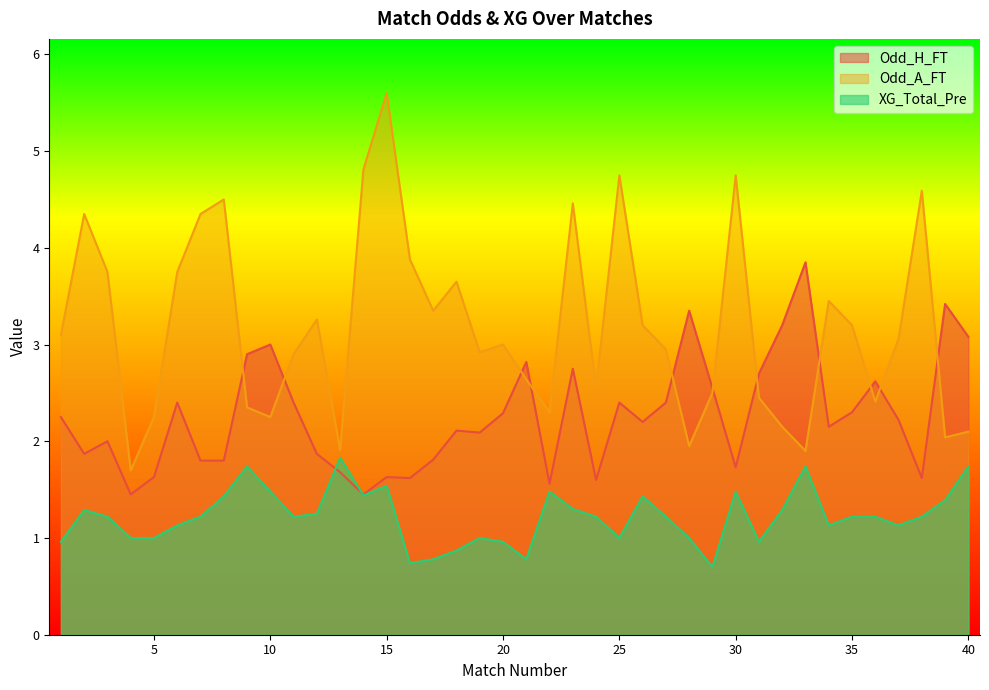

How many data points in Odd_A_FT are above 3?

20